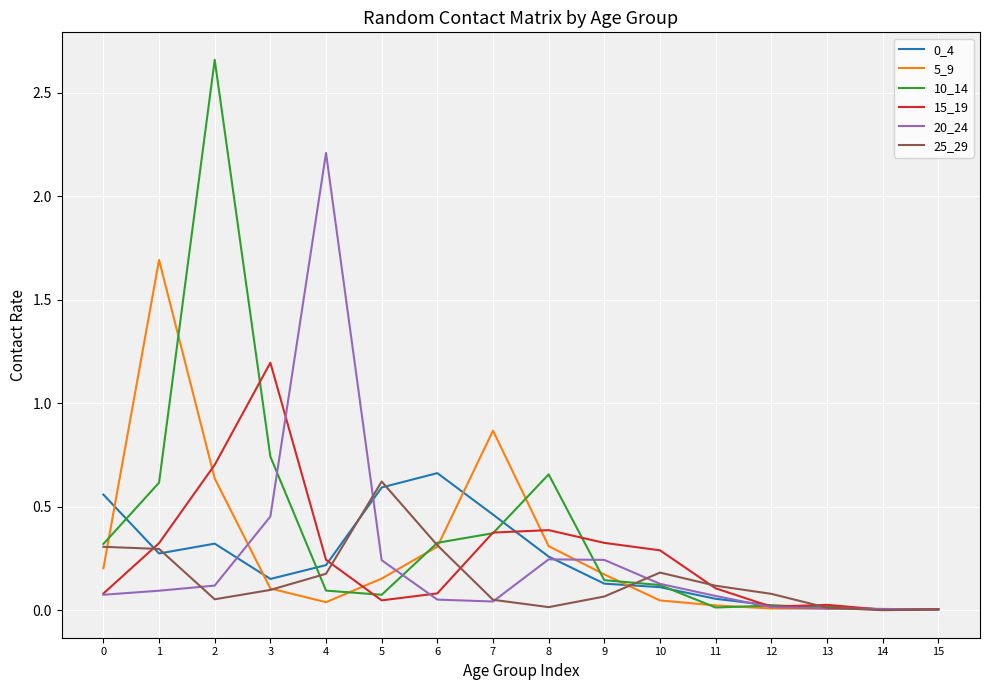

How many lines are shown in the chart?

6